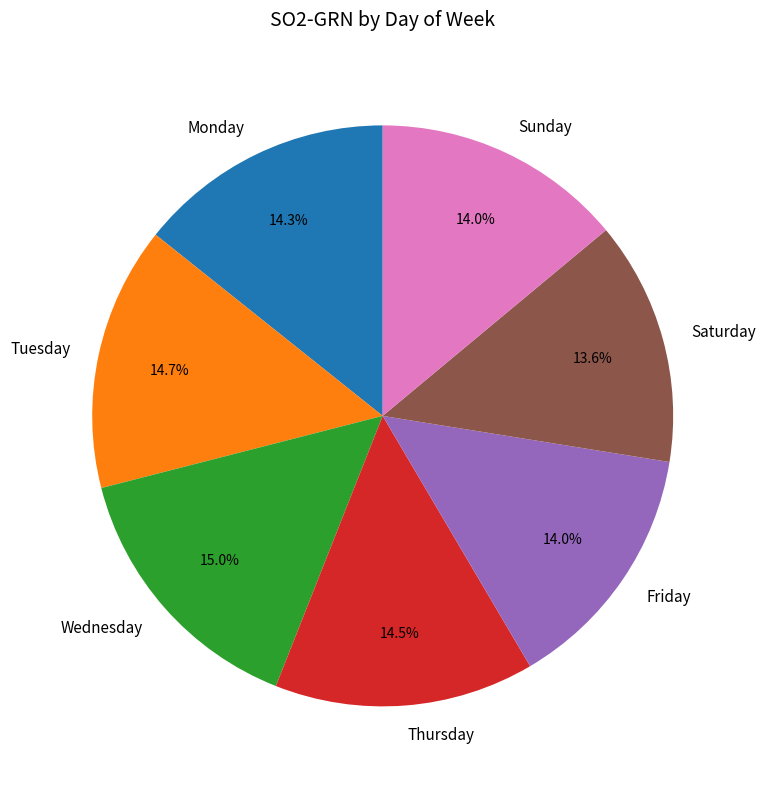

Is there any slice that represents more than half of the pie?

No